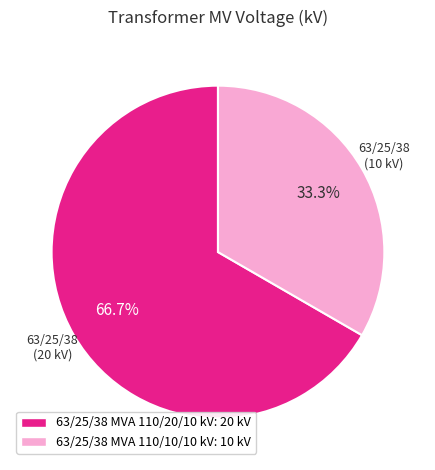

Which category has the smallest portion of the pie?

63/25/38 MVA 110/10/10 kV